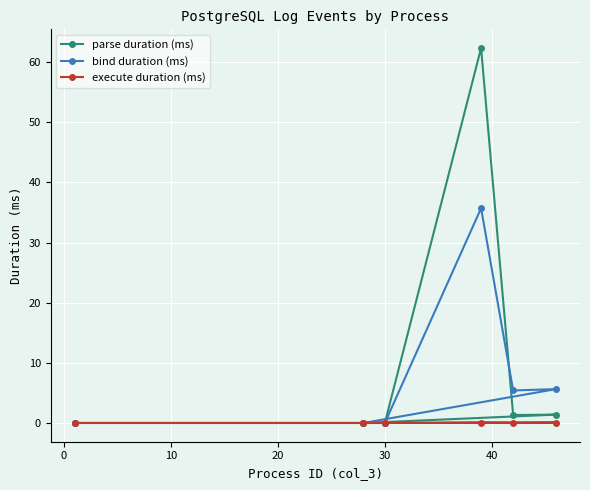

List the series in order of their overall mean, highest first.

parse duration (ms), bind duration (ms), execute duration (ms)